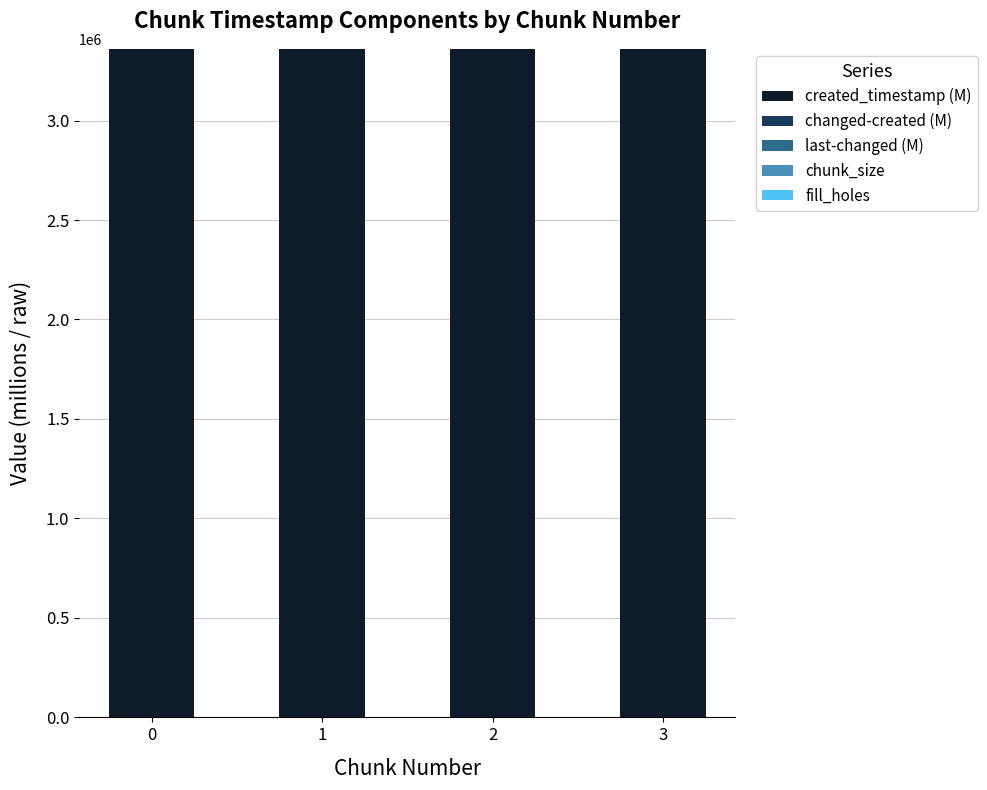

What is the sum of all created_timestamp (M) values?

13436468.7